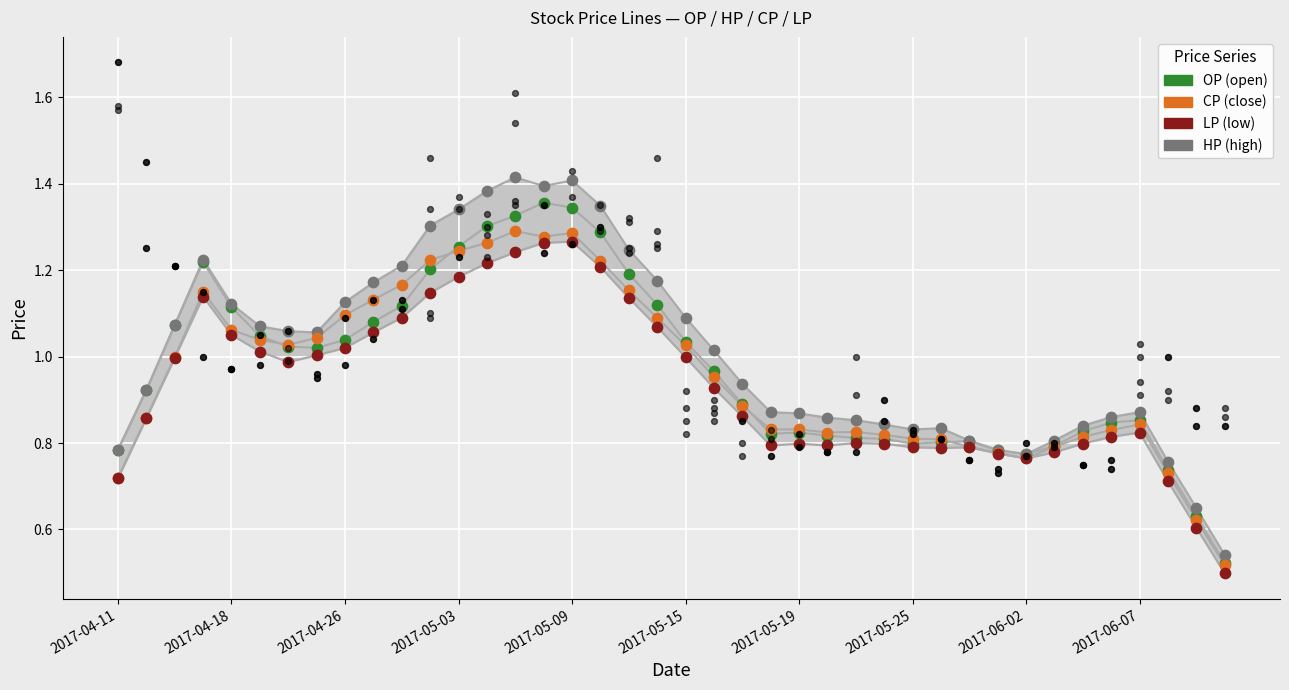

Is the value of HP at 27 greater than the value of LP at 33?

Yes